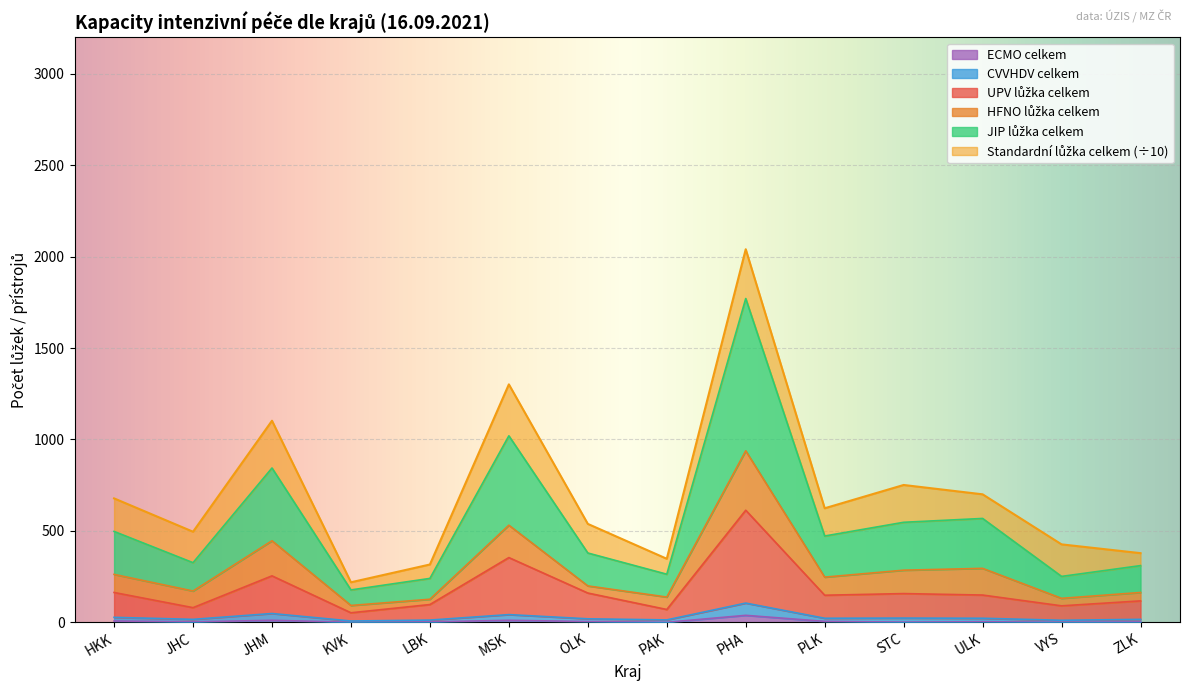

True or false: ECMO celkem and JIP lůžka celkem intersect in this chart.

False